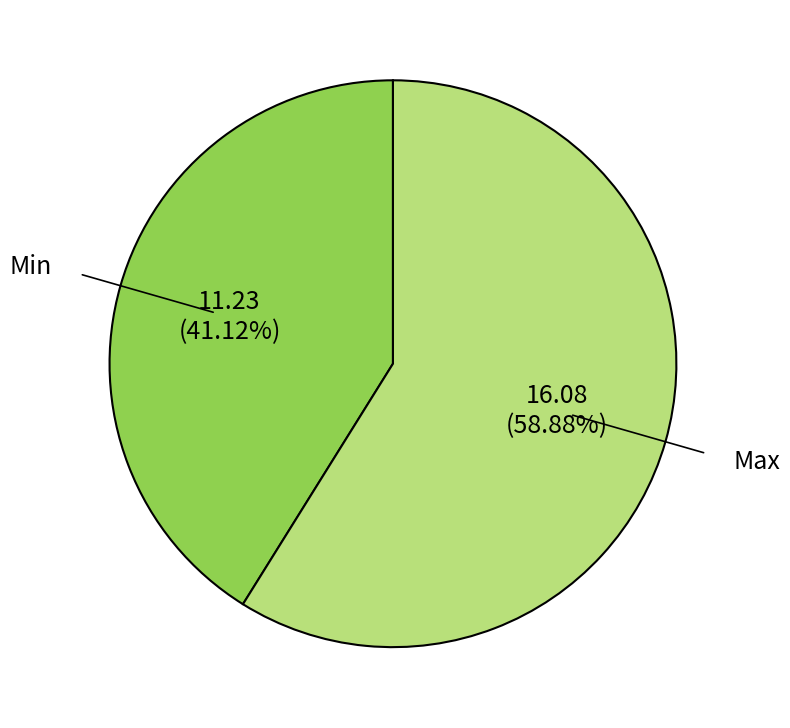

Between Min and Max, which is larger?

Max